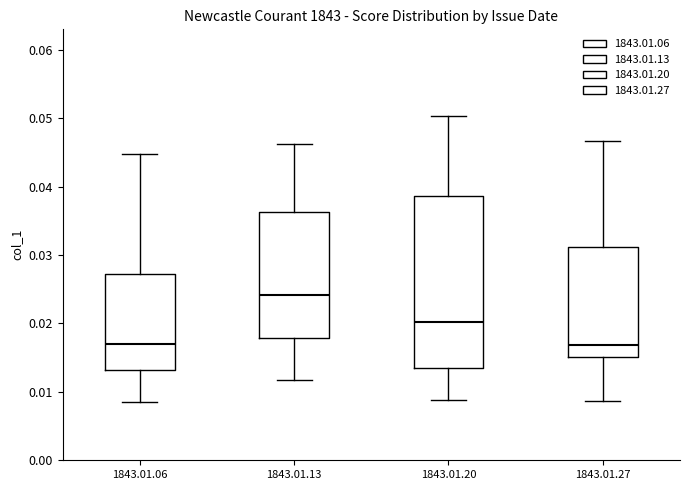

Reading left to right, transcribe this box plot: for each box, give where its median line is, the range the box spans, and where its two whiskers end, as read against the y-axis. The values are not printed on the chart, so give them approximately, as read against the axis.

1843.01.06: median 0.017, box 0.013 to 0.027, whiskers 0.009 to 0.045
1843.01.13: median 0.024, box 0.018 to 0.036, whiskers 0.012 to 0.046
1843.01.20: median 0.020, box 0.014 to 0.039, whiskers 0.009 to 0.050
1843.01.27: median 0.017, box 0.015 to 0.031, whiskers 0.009 to 0.047